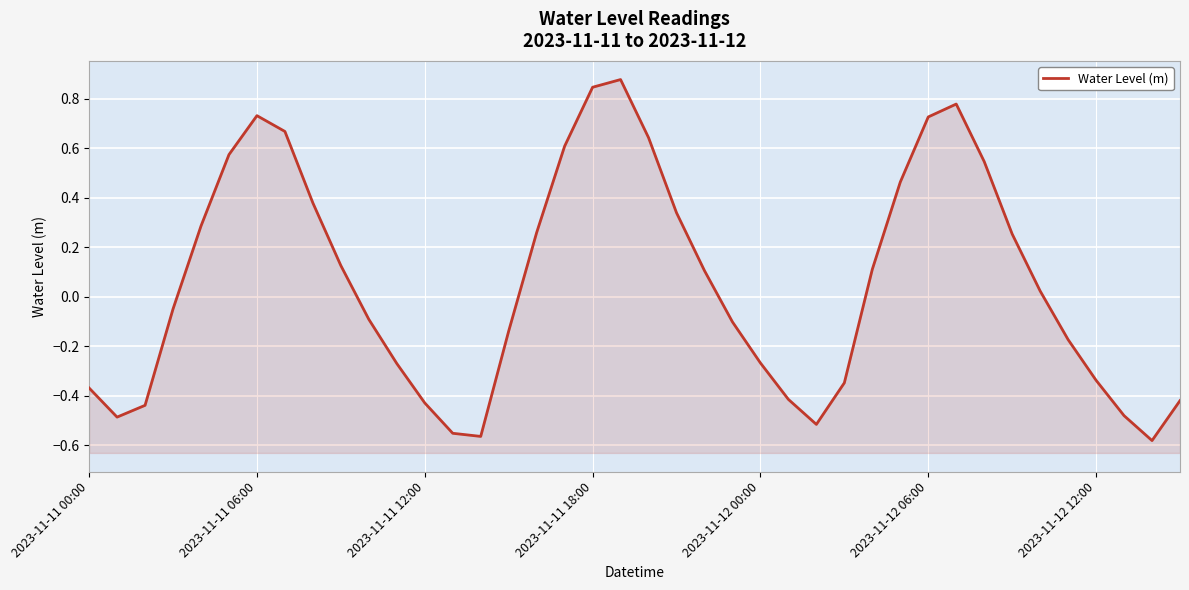

Count the number of values greater than 0.

20